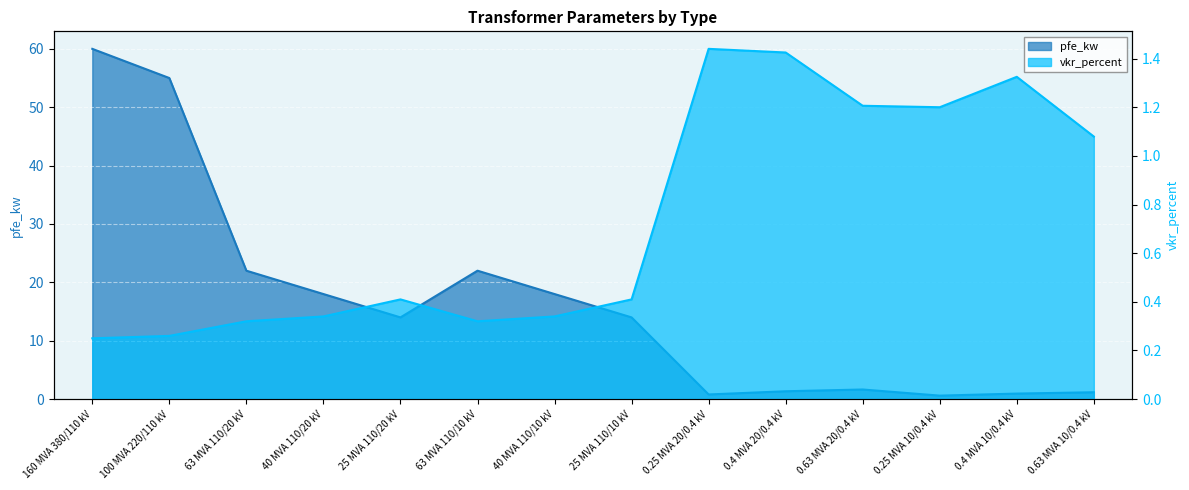

How many interior local valleys does the pfe_kw series have?

3